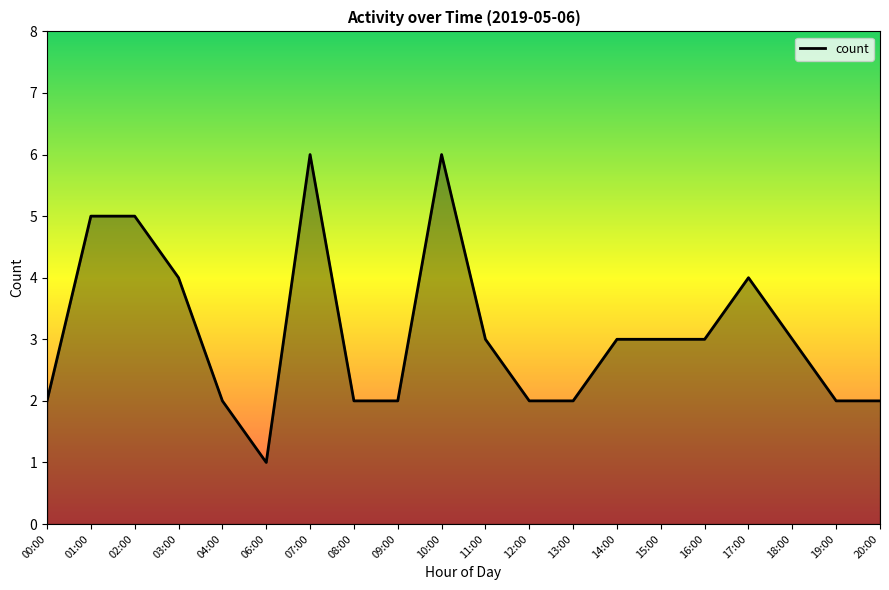

What is the sum of all values?

62